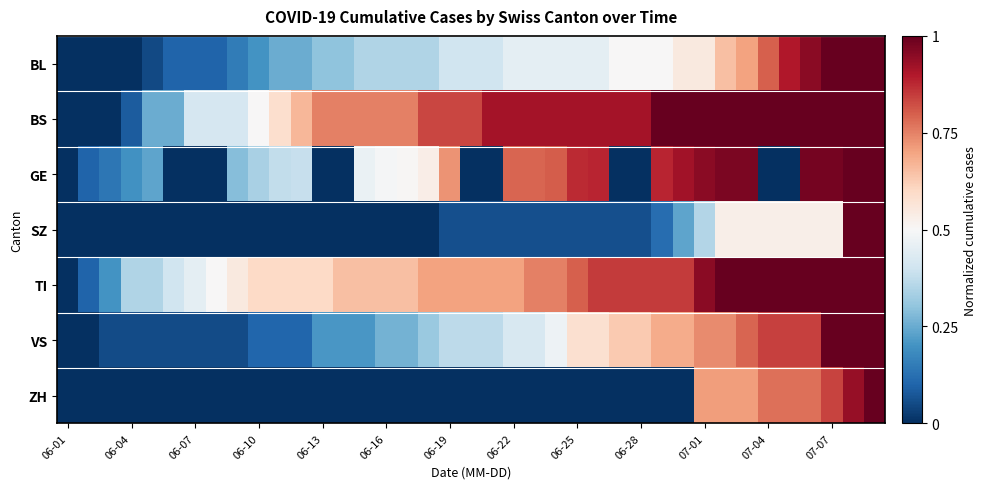

At how many categories does at least one series exceed 0?

38